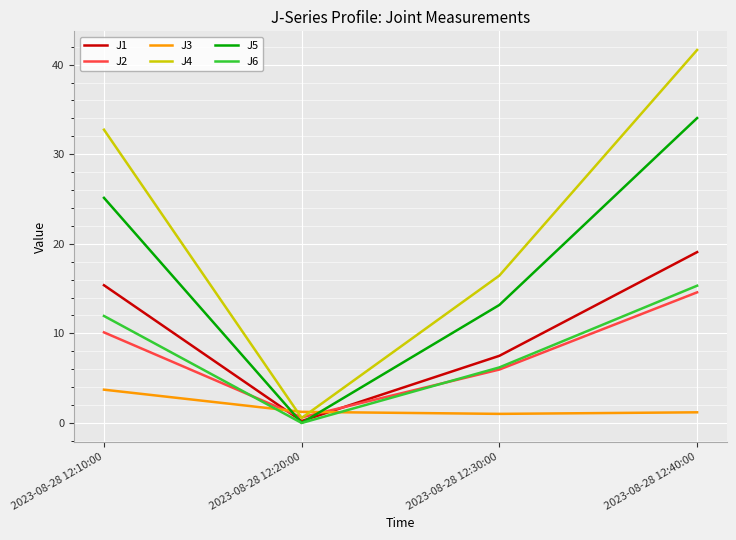

Between 2023-08-28 12:30:00 and 2023-08-28 12:40:00, which series saw the biggest shift?

J4